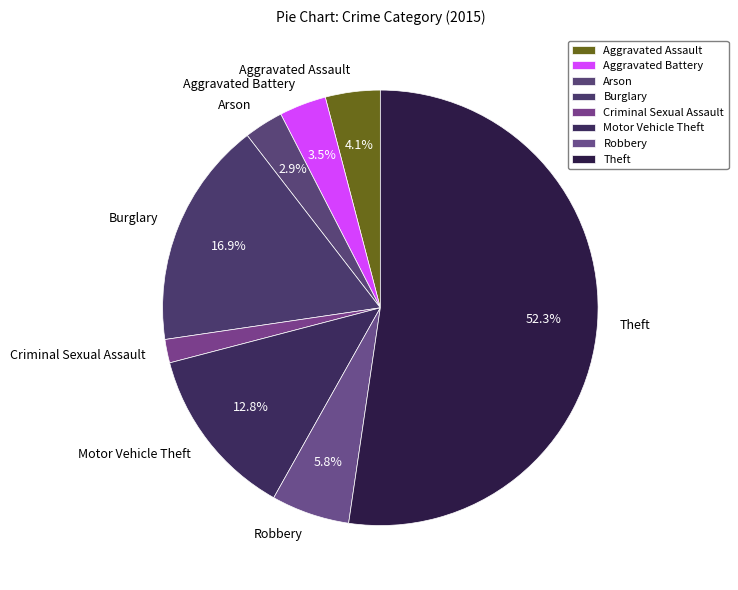

Is it true that Aggravated Assault is 4% of the pie?

True